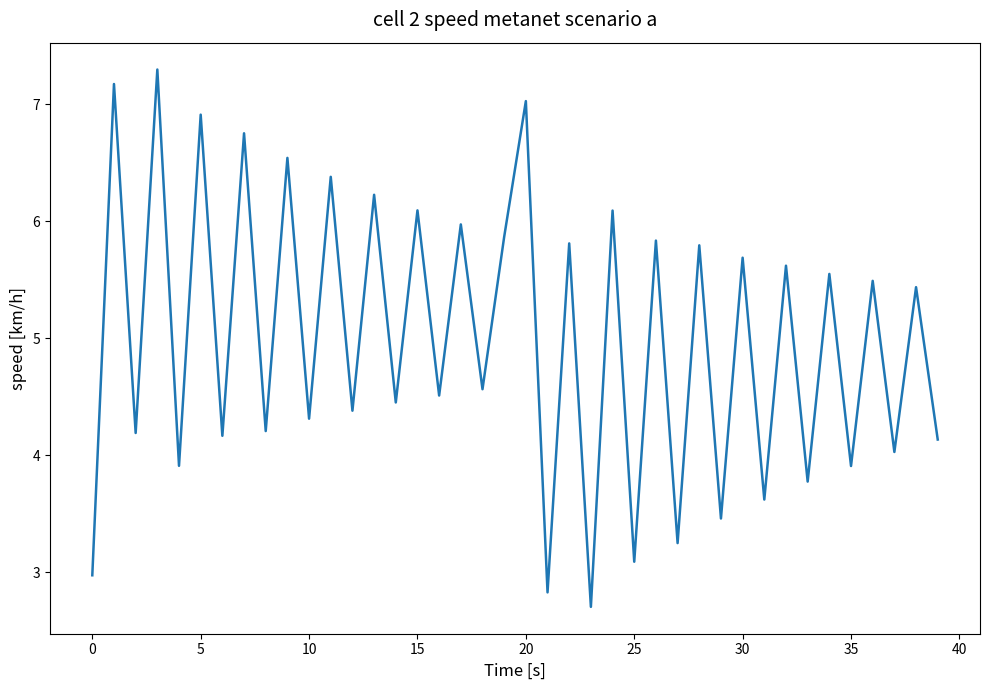

What is the smallest value displayed?

2.7